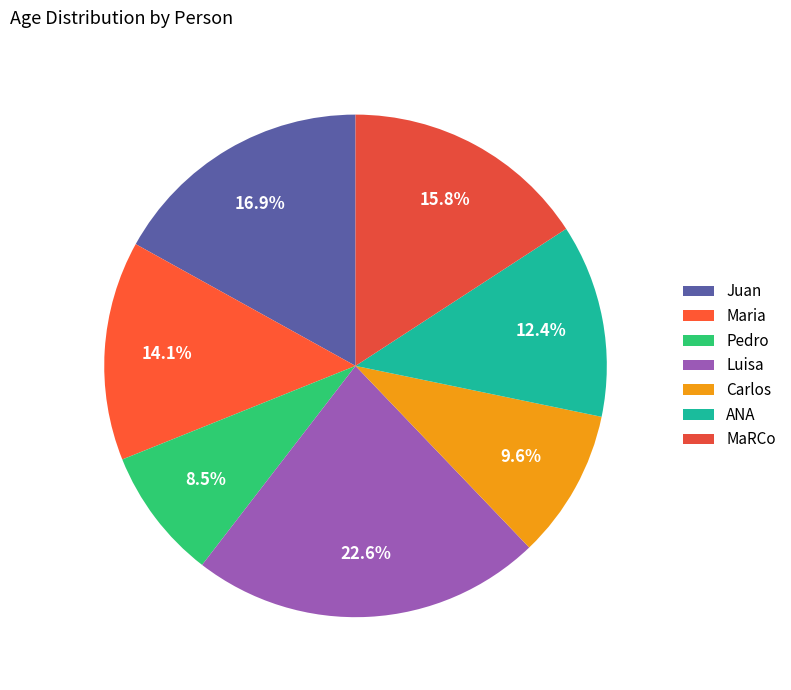

True or false: Luisa accounts for 12% of the total.

False